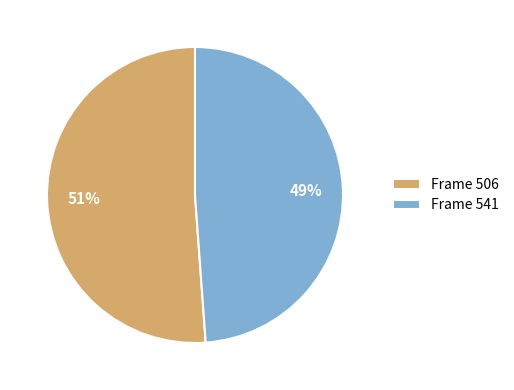

Rank the categories by value from highest to lowest.

Frame 506, Frame 541